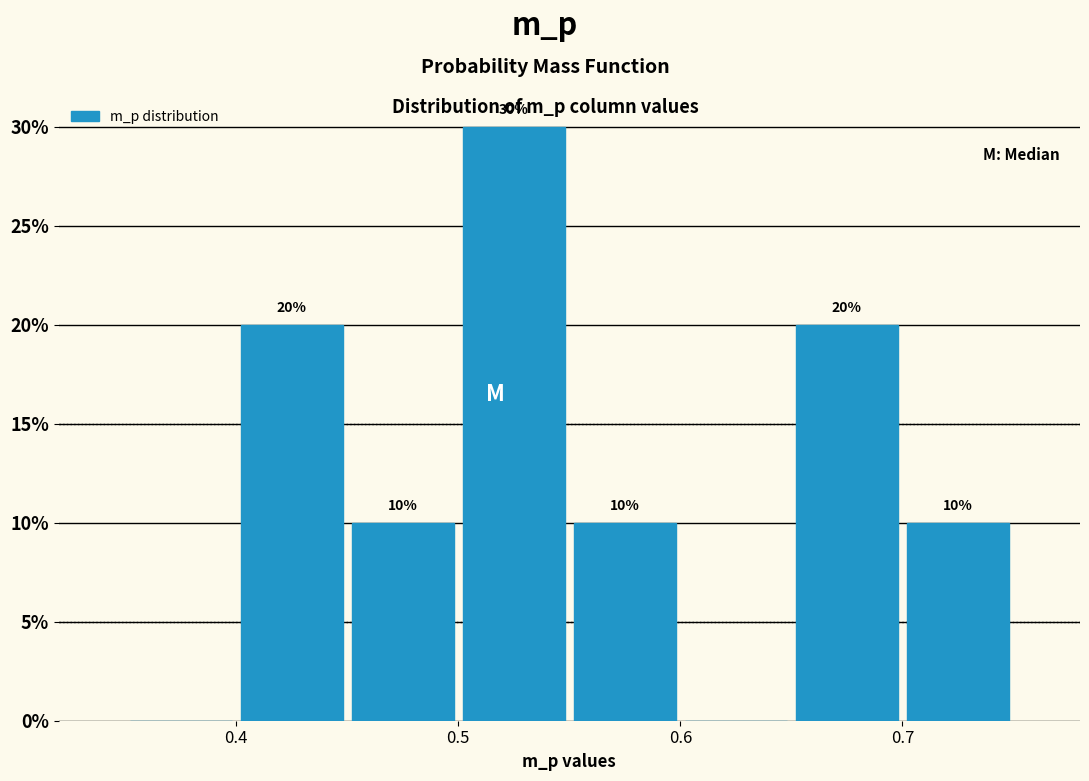

Which range on the x-axis has the tallest bar?

0.50 to 0.55